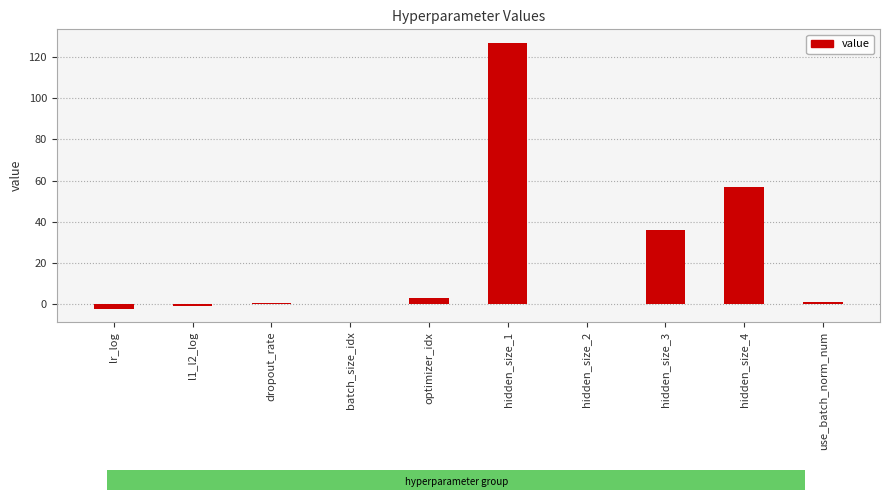

At which label is the value closest to 62?

hidden_size_4